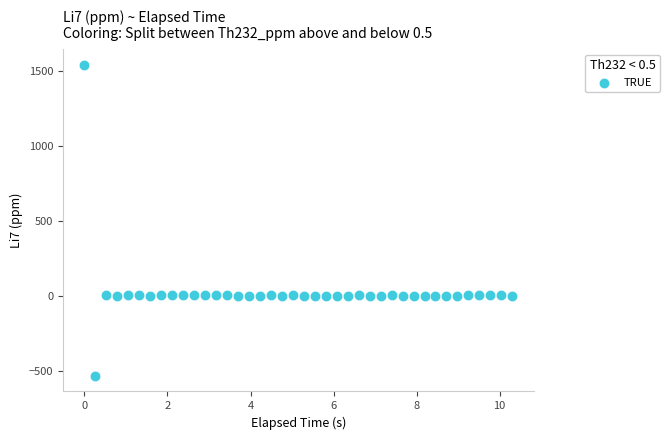

What is the range of Y values (max minus min)?

2074.5